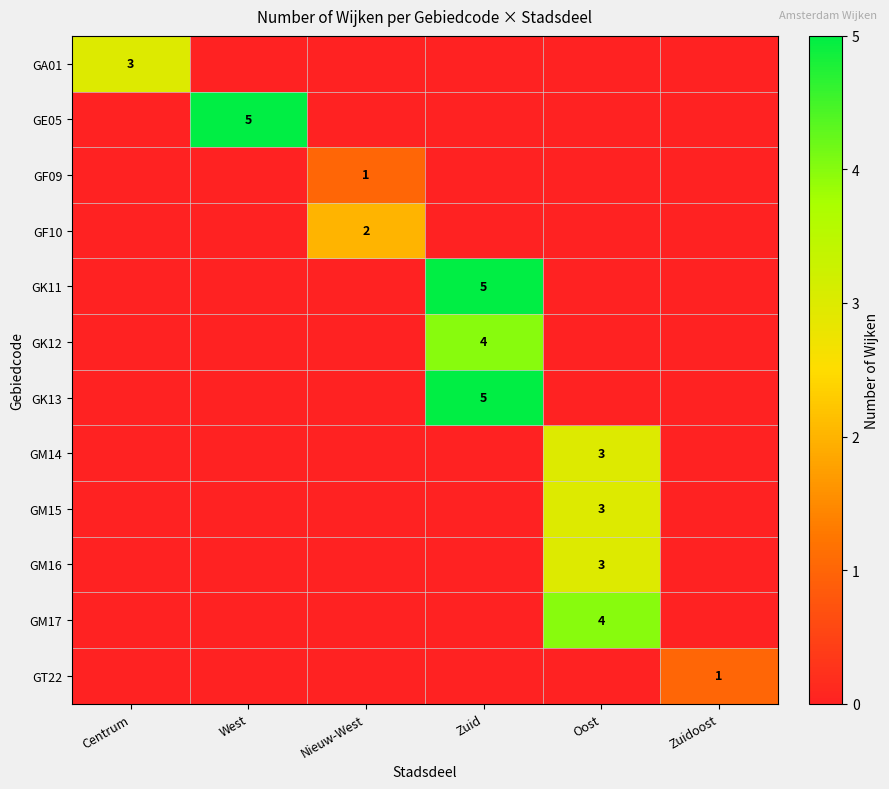

Is the value of GK12 at Zuid greater than the value of GF09 at Nieuw-West?

Yes